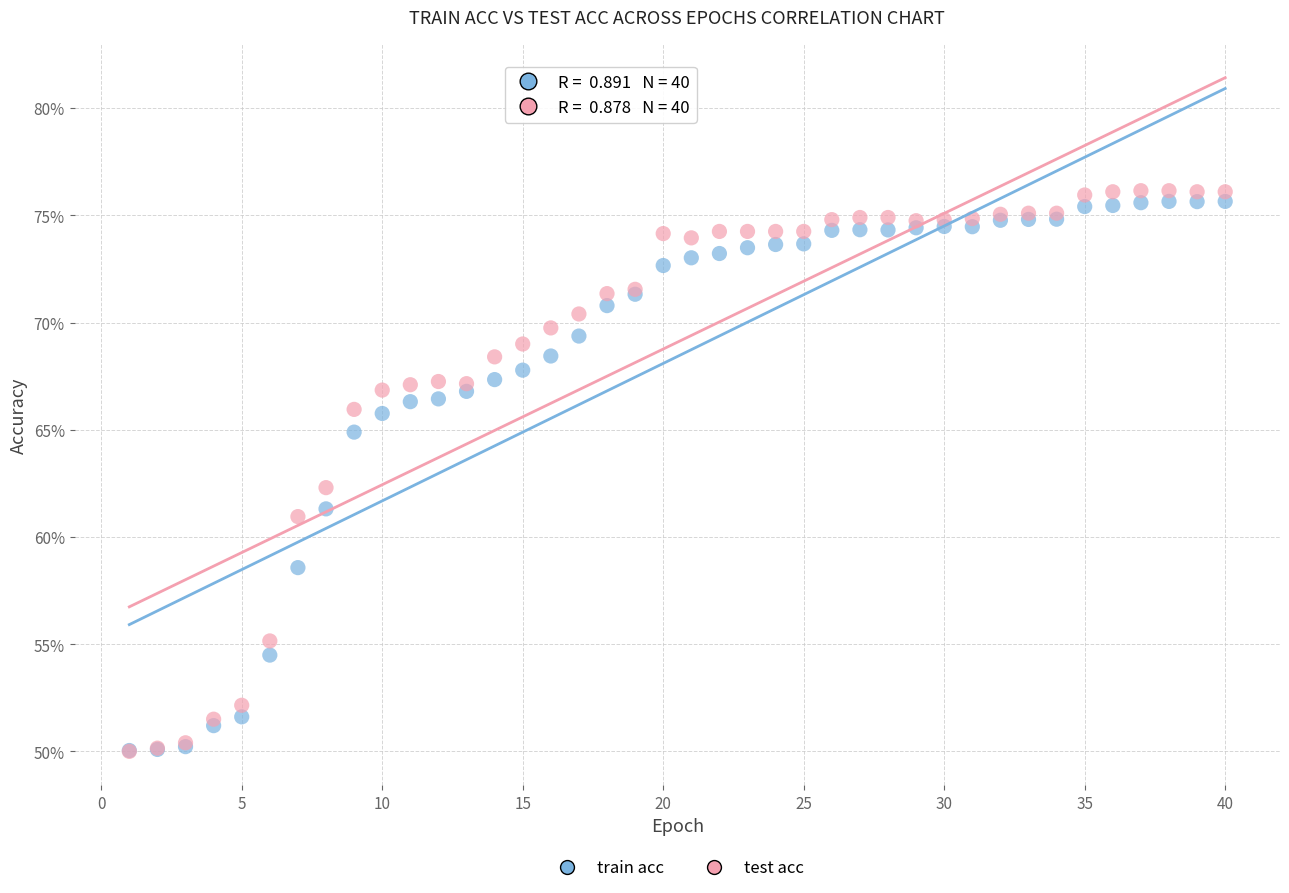

Which series contains the highest Y value?

test acc